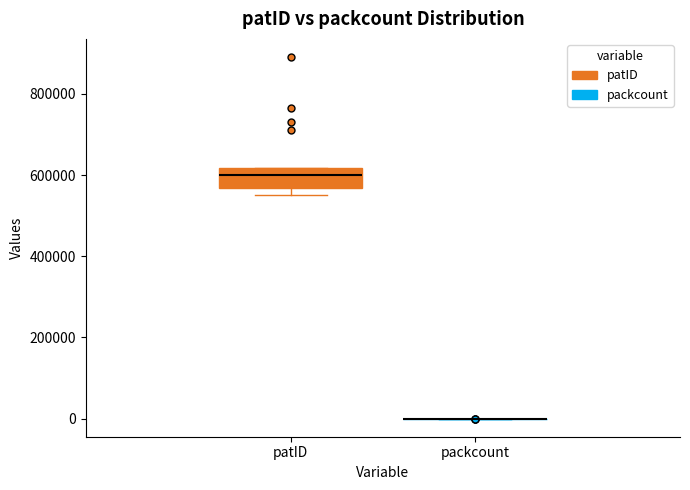

Reading left to right, read every box against the y-axis: the position of its median line, the range the box covers, and the ends of its whiskers. The values are not printed on the chart, so give them approximately, as read against the axis.

patID: median 600000, box 560000 to 620000, whiskers 560000 (just below the box's lower edge) to 620000
packcount: box collapsed to a line at 0, whiskers 0 to 0